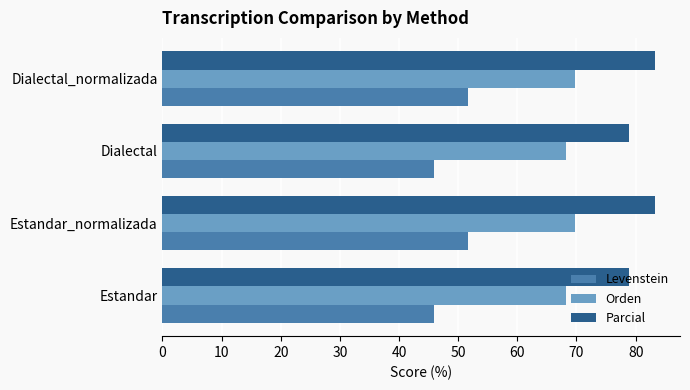

What is the difference between the second highest and second lowest values in the Parcial series?

4.4